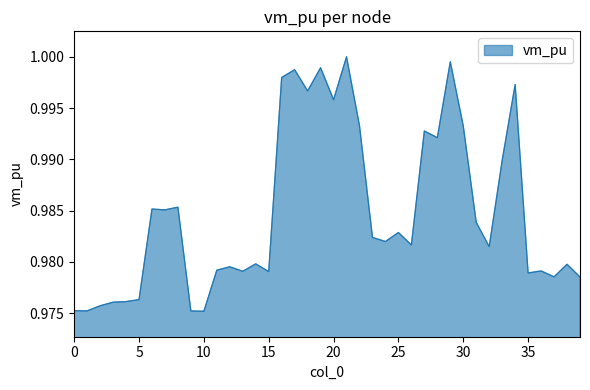

Reading left to right, extract all data points from this chart.

0=1.0	1=1.0	2=1.0	3=1.0	4=1.0	5=1.0	6=1.0	7=1.0	8=1.0	9=1.0	10=1.0	11=1.0	12=1.0	13=1.0	14=1.0	15=1.0	16=1.0	17=1.0	18=1.0	19=1.0	20=1.0	21=1.0	22=1.0	23=1.0	24=1.0	25=1.0	26=1.0	27=1.0	28=1.0	29=1.0	30=1.0	31=1.0	32=1.0	33=1.0	34=1.0	35=1.0	36=1.0	37=1.0	38=1.0	39=1.0